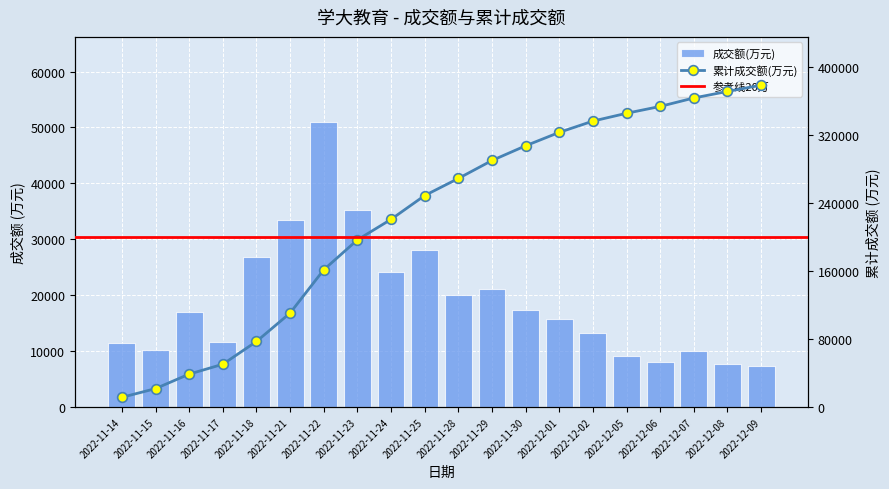

What is the difference between the values at 2022-11-16 and 2022-11-30?

259